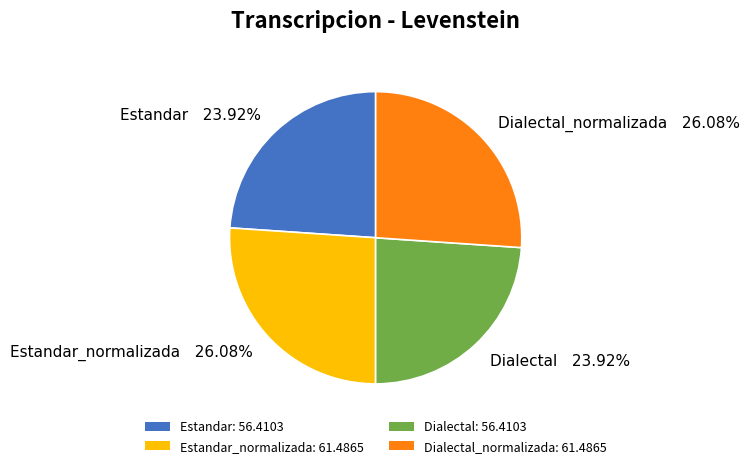

How many slices are in this pie chart?

4